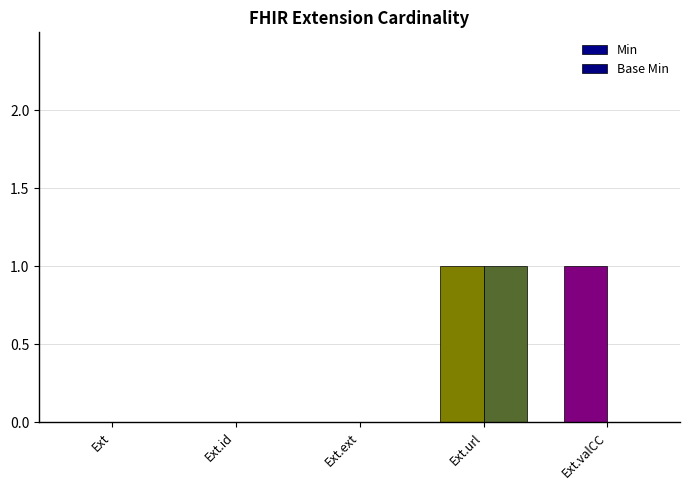

Which series has the widest spread of values?

Min